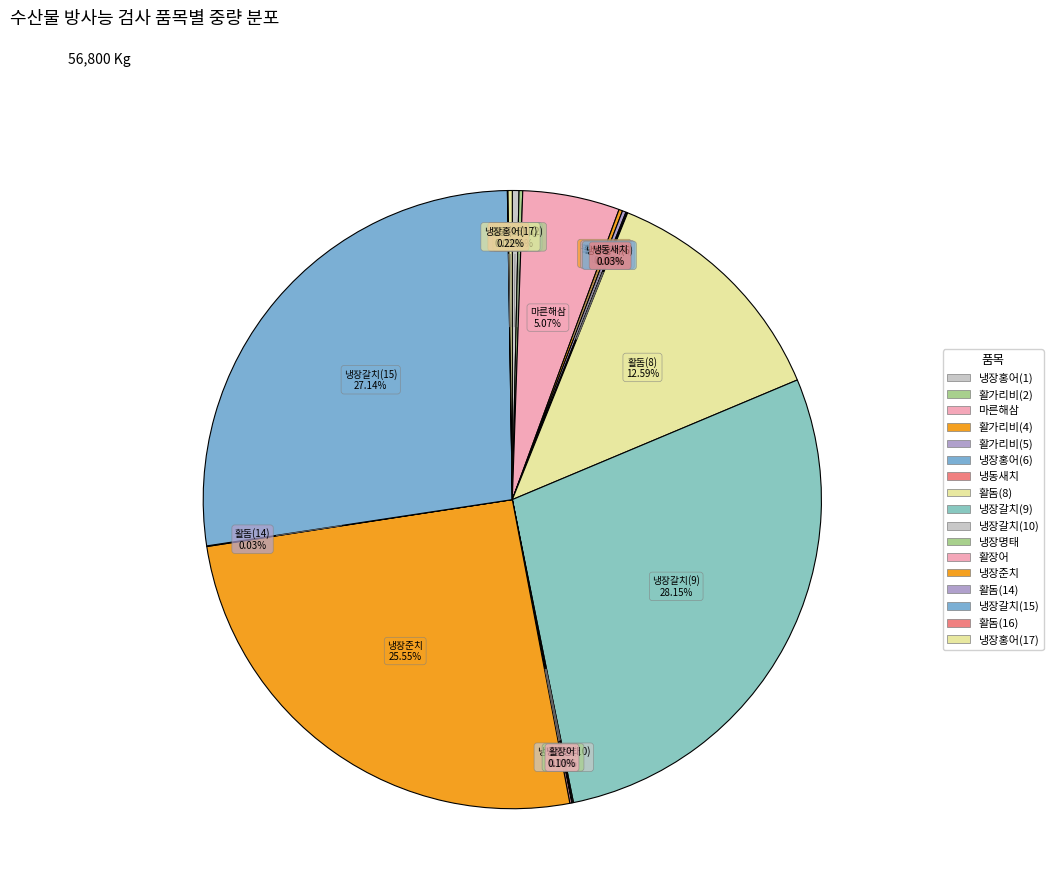

Is it true that 냉장명태 is 0% of the pie?

True